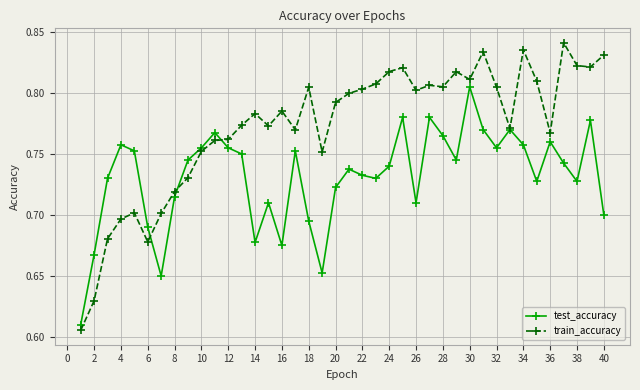

How many test_accuracy values are between 0 and 1?

40